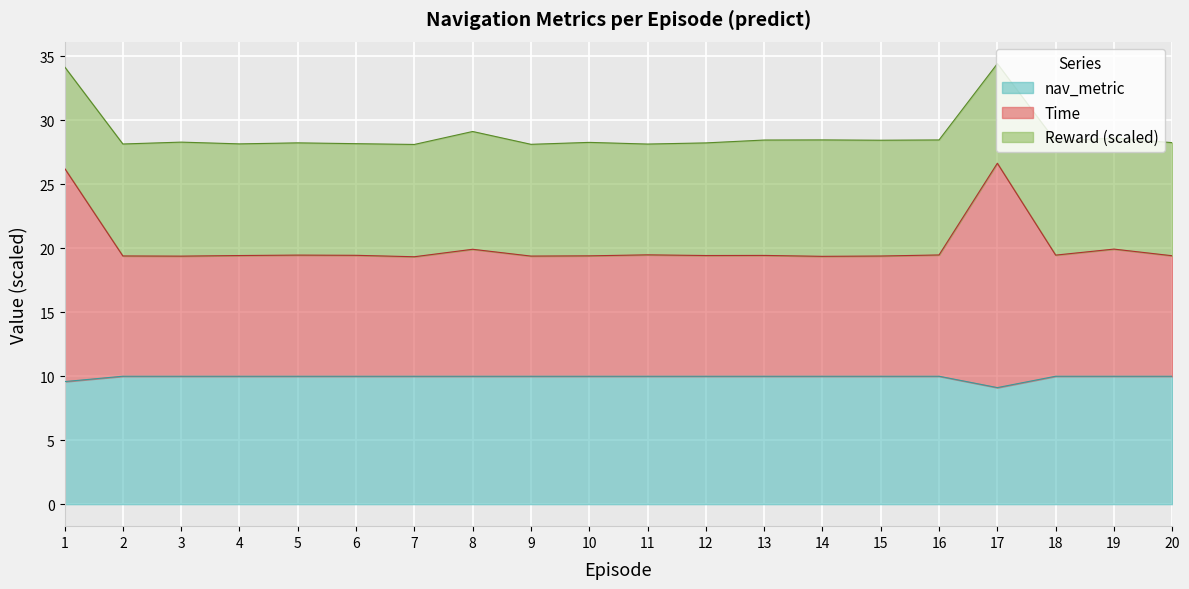

The value of nav_metric at 3 is 3.6. True or false?

False